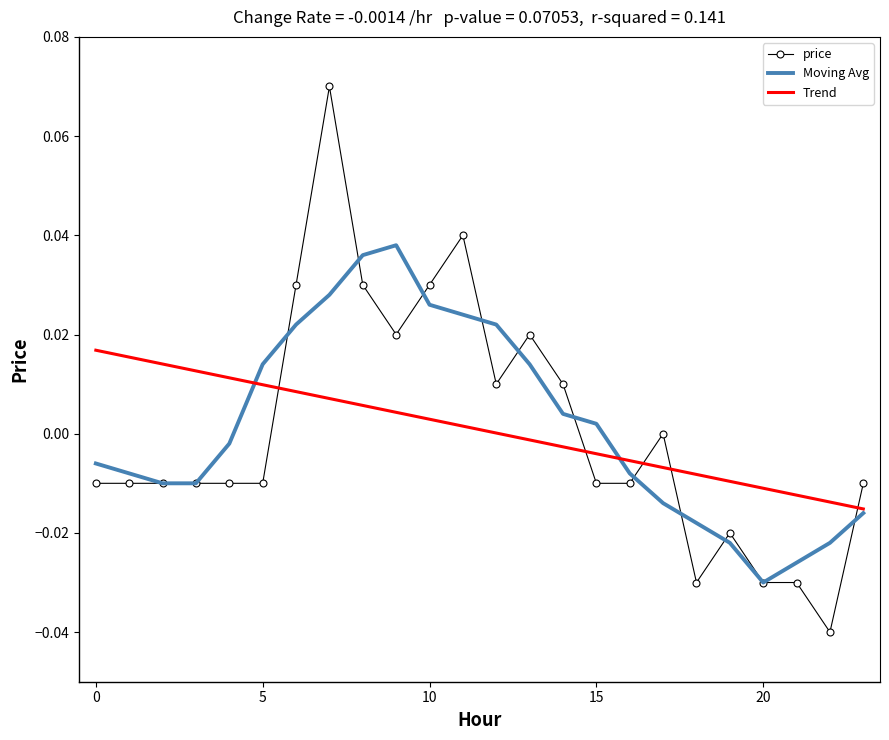

Which series has the widest spread of values?

price